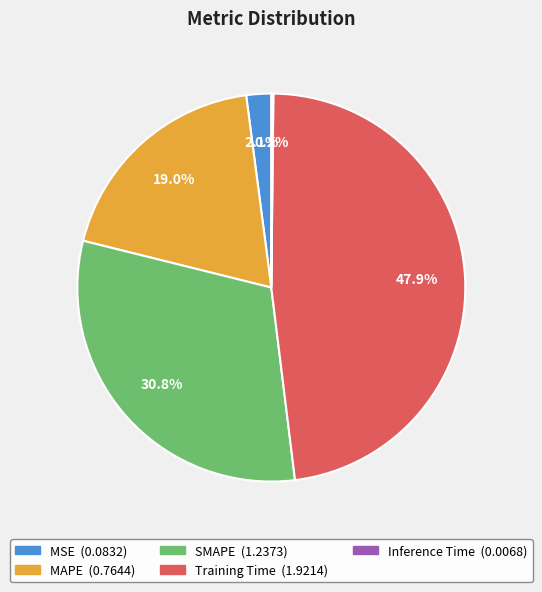

What percentage is the MAPE slice, to the nearest percent?

19%